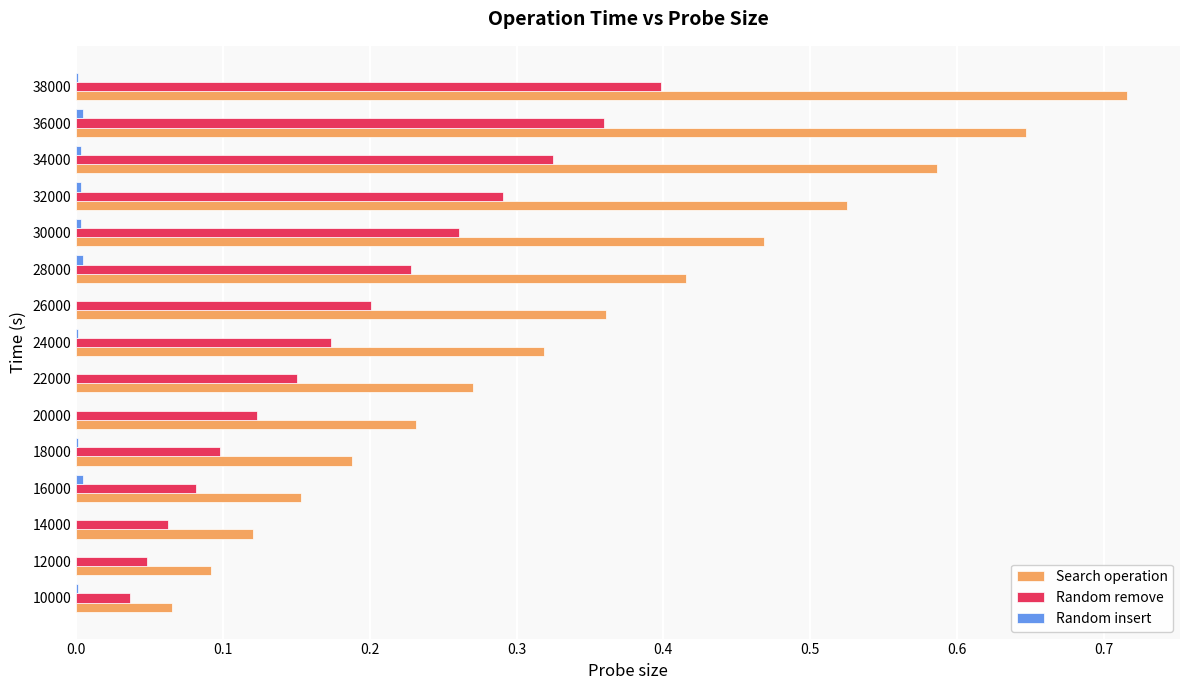

Which category has the highest value in the Search operation series?

38000